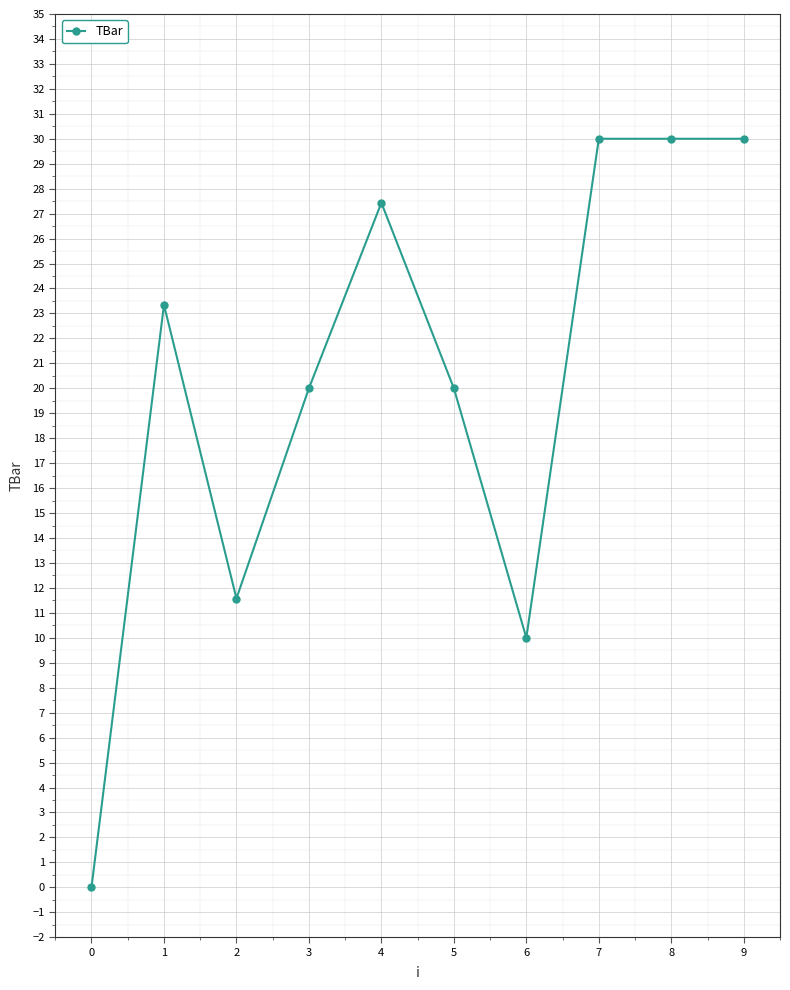

Where is the first local minimum?

2